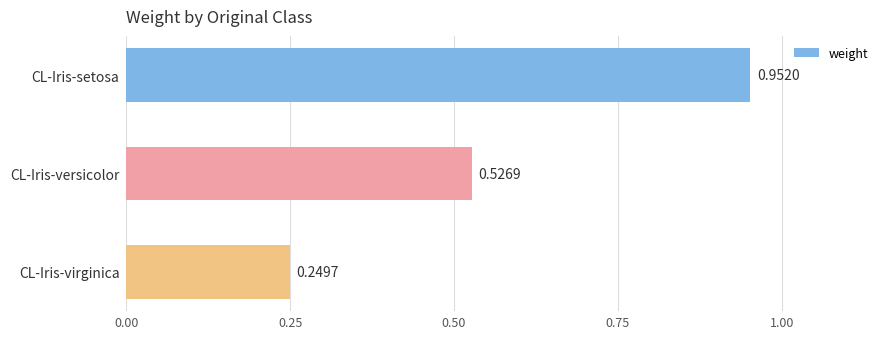

What is the label of the 2nd bar from the top?

CL-Iris-versicolor